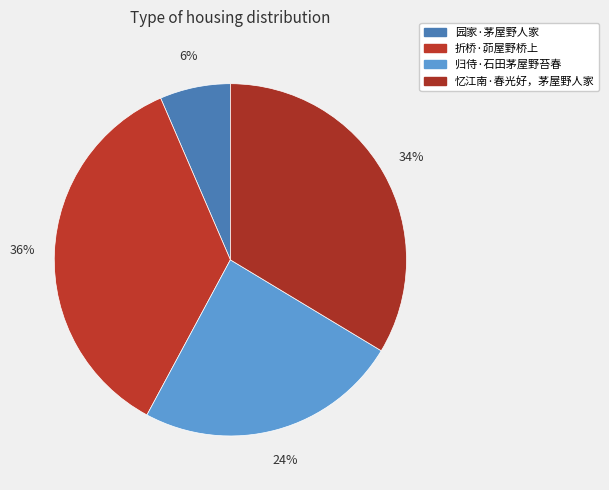

What is the largest slice in the pie chart?

折桥·茆屋野桥上